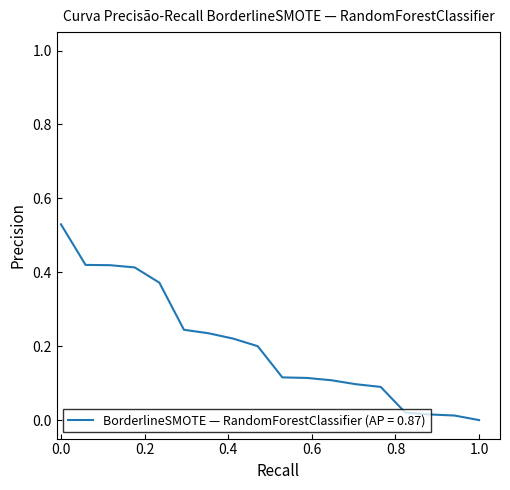

Is this an area chart (filled region under the line)?

No